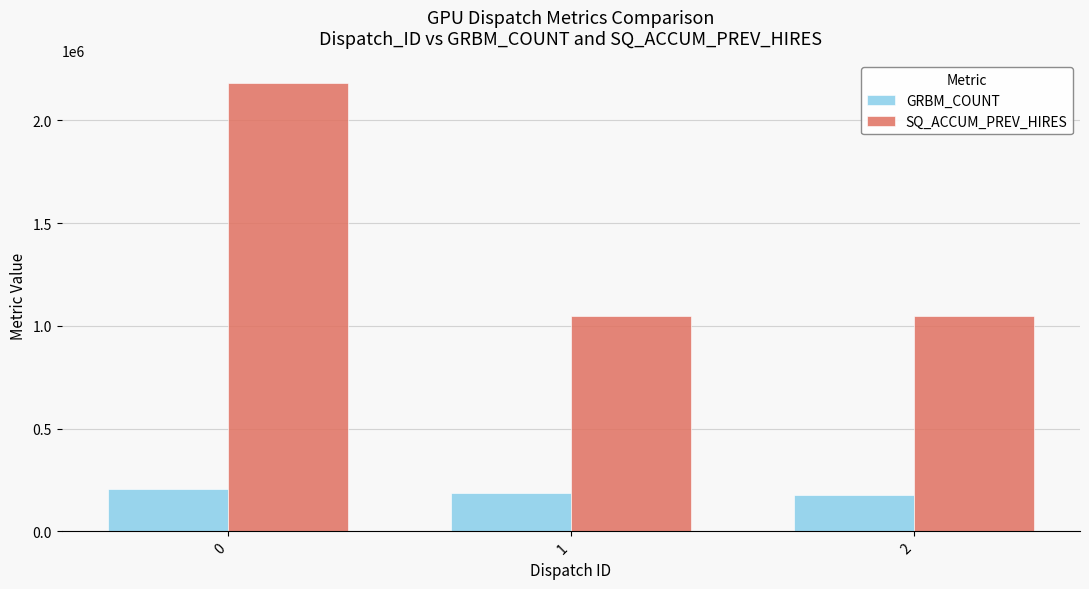

Rank the series by their maximum value, from highest to lowest.

SQ_ACCUM_PREV_HIRES, GRBM_COUNT